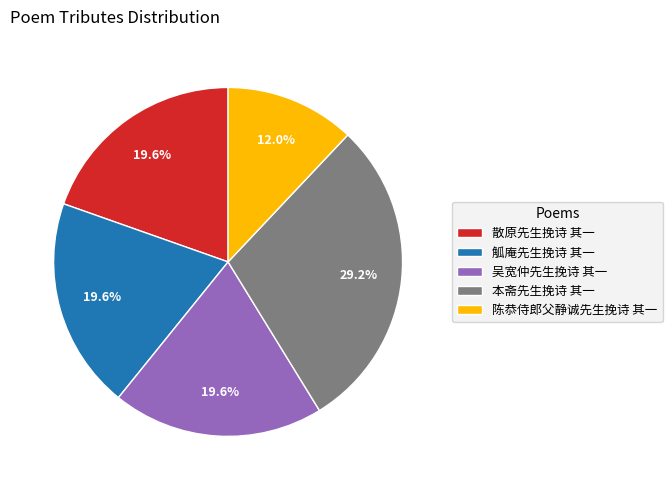

What is the ratio of the value at 陈恭侍郎父静诚先生挽诗 其一 to the value at 散原先生挽诗 其一?

0.6